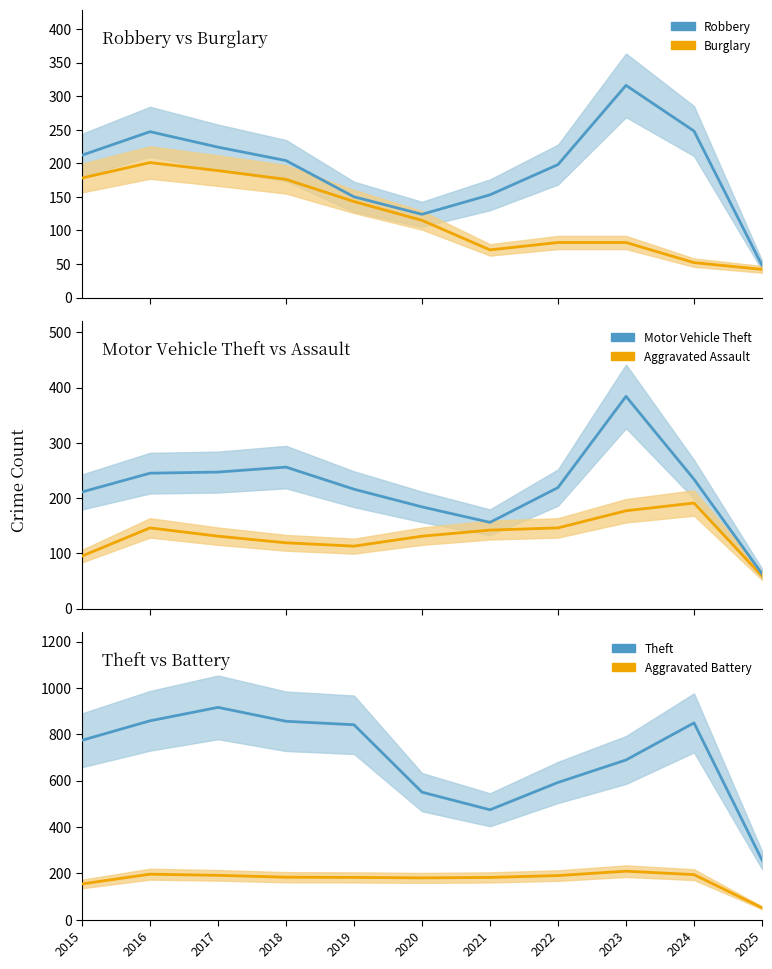

Reading right to left, what are all the values shown in this chart?

Robbery: 2025=48	2024=248	2023=316	2022=198	2021=153	2020=124	2019=150	2018=204	2017=224	2016=247	2015=212
Burglary: 2025=42	2024=52	2023=82	2022=82	2021=71	2020=115	2019=143	2018=176	2017=189	2016=201	2015=178
Motor Vehicle Theft: 2025=63	2024=234	2023=384	2022=219	2021=156	2020=184	2019=216	2018=256	2017=247	2016=245	2015=211
Aggravated Assault: 2025=59	2024=191	2023=177	2022=146	2021=142	2020=131	2019=113	2018=119	2017=131	2016=146	2015=95
Theft: 2025=257	2024=849	2023=689	2022=592	2021=474	2020=550	2019=841	2018=856	2017=916	2016=858	2015=774
Aggravated Battery: 2025=51	2024=194	2023=209	2022=190	2021=182	2020=180	2019=182	2018=183	2017=191	2016=196	2015=154